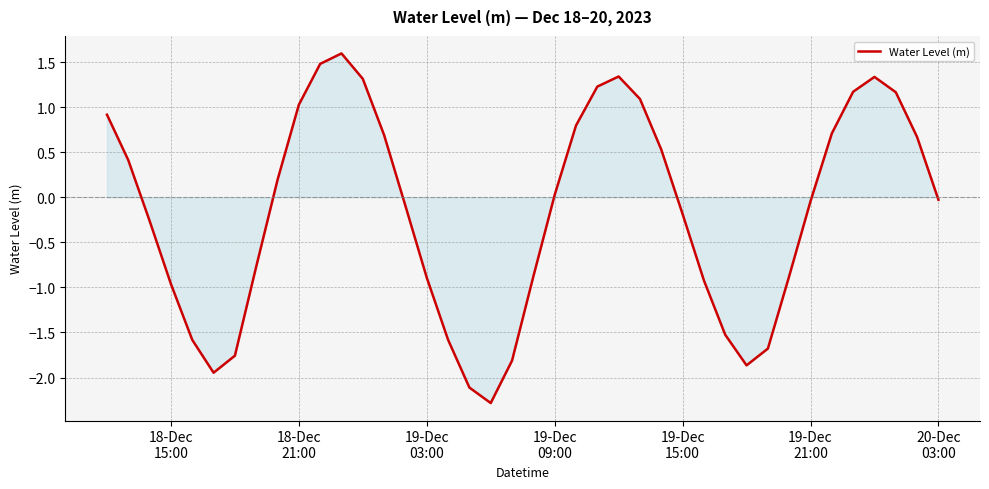

What is the difference between the maximum and minimum values?

3.9